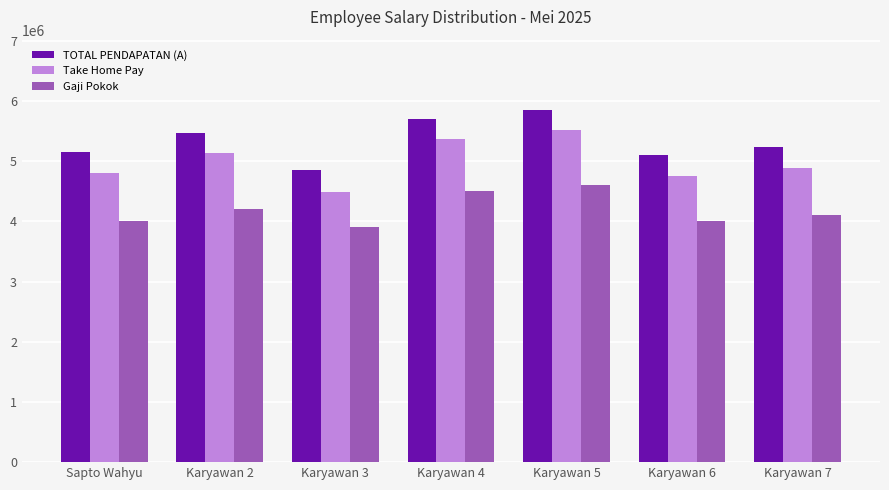

Reading left to right, transcribe all the data shown in this chart.

TOTAL PENDAPATAN (A): Sapto Wahyu=5150000	Karyawan 2=5470000	Karyawan 3=4850000	Karyawan 4=5710000	Karyawan 5=5850000	Karyawan 6=5110000	Karyawan 7=5235000
Take Home Pay: Sapto Wahyu=4800000	Karyawan 2=5130000	Karyawan 3=4490000	Karyawan 4=5365000	Karyawan 5=5515000	Karyawan 6=4755000	Karyawan 7=4880000
Gaji Pokok: Sapto Wahyu=4000000	Karyawan 2=4200000	Karyawan 3=3900000	Karyawan 4=4500000	Karyawan 5=4600000	Karyawan 6=4000000	Karyawan 7=4100000